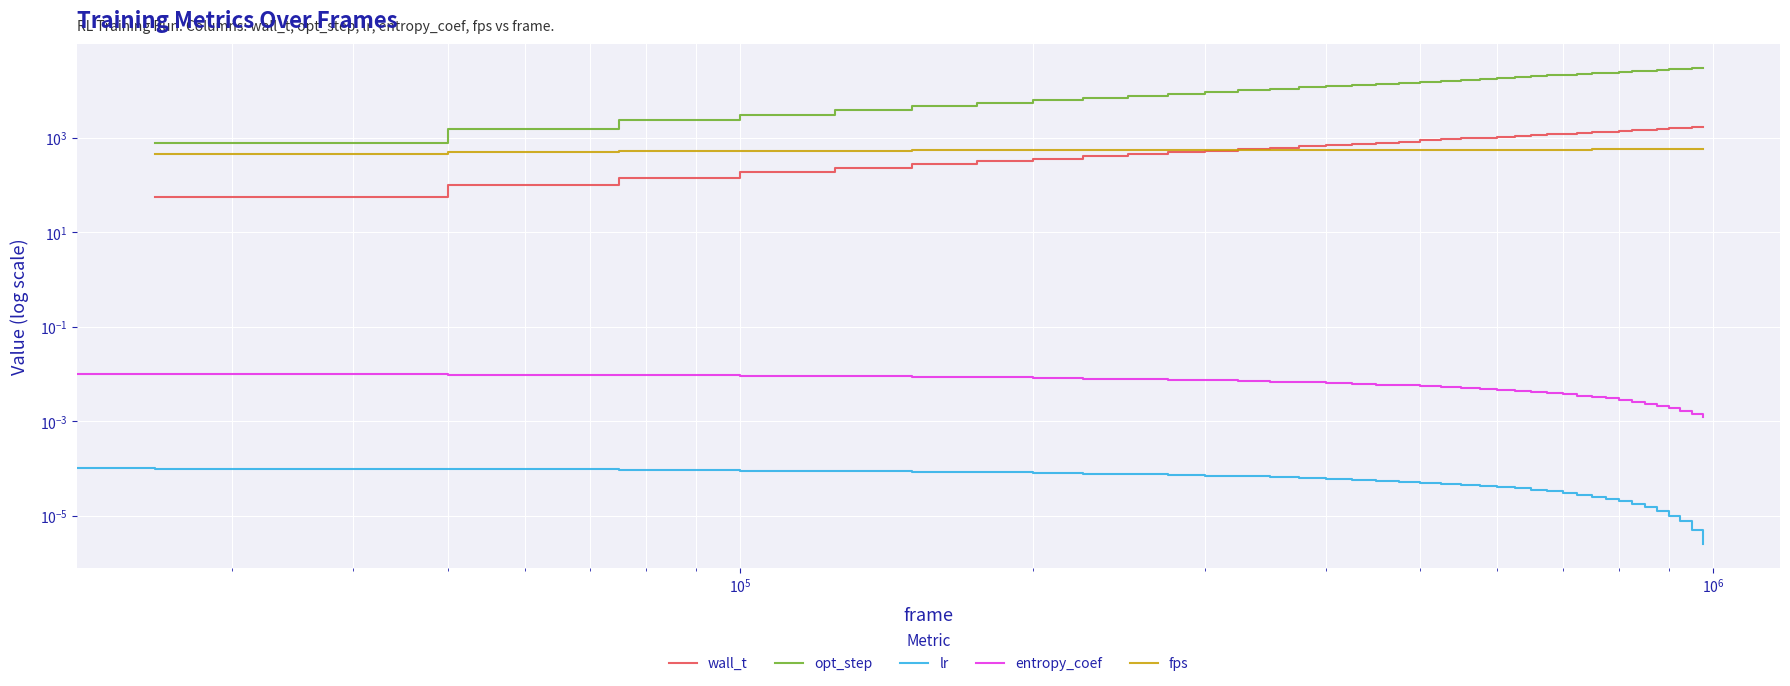

Is the value of opt_step at 7 greater than the value of lr at $\mathdefault{10^{7}}$?

Yes